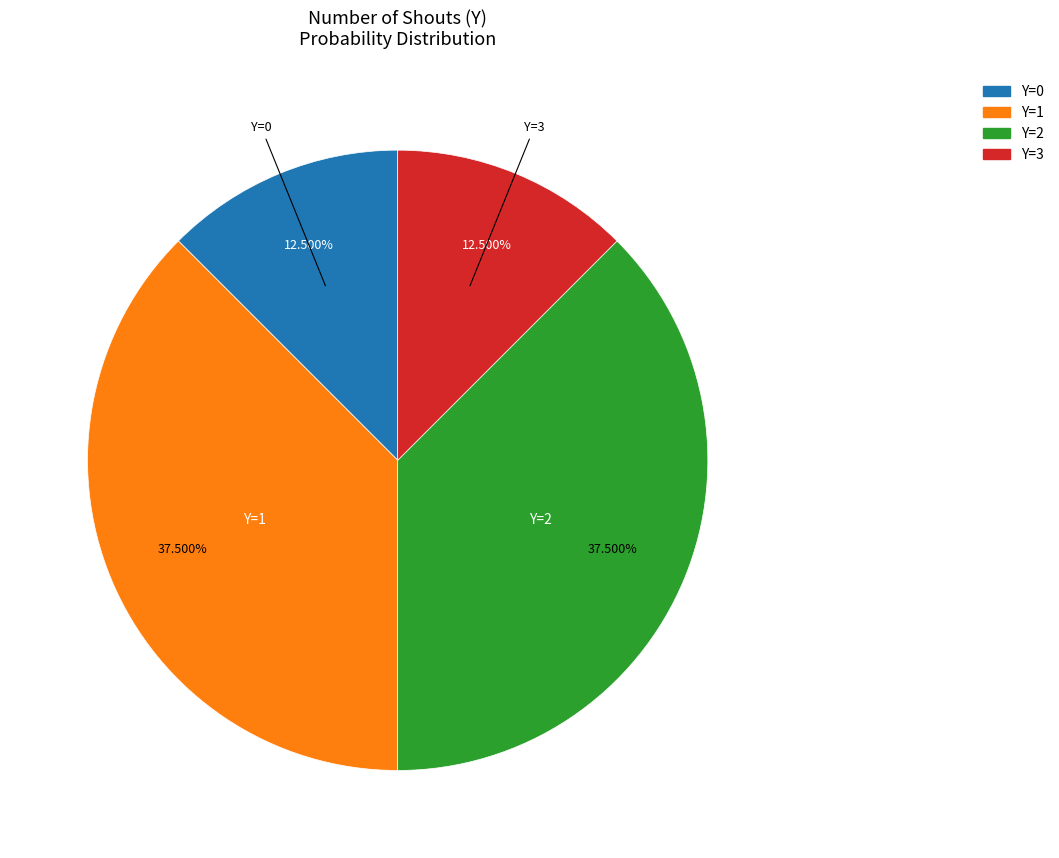

How many slices are in this pie chart?

4